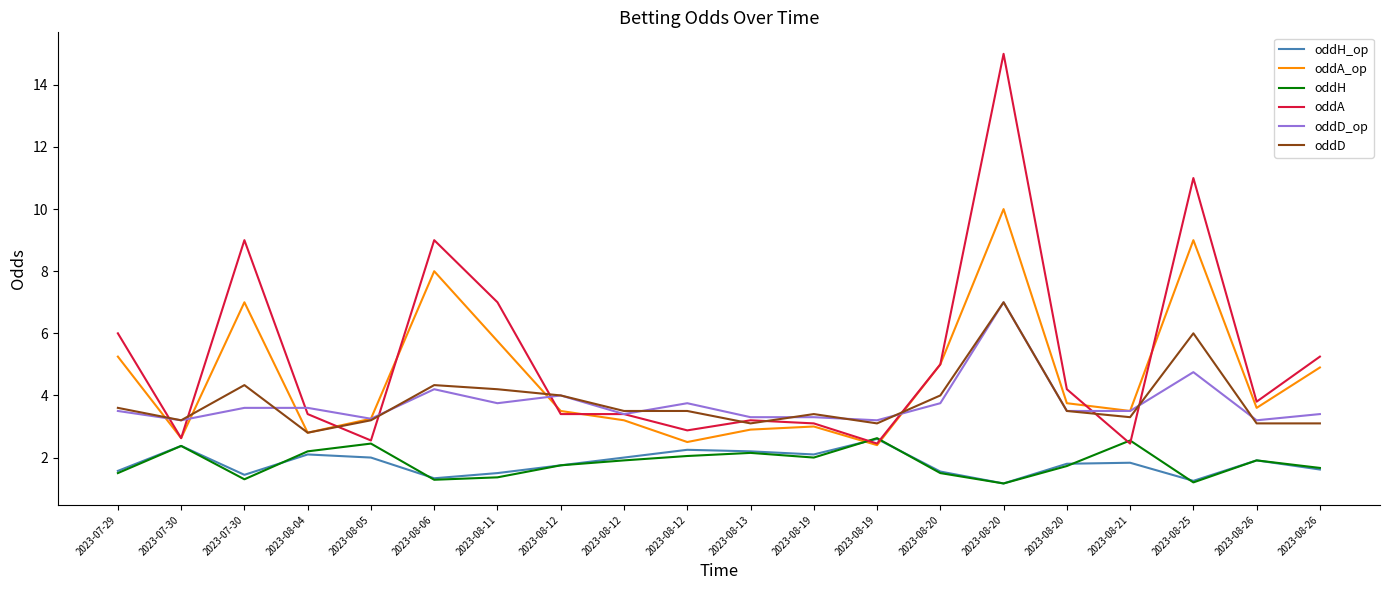

Is this an area chart (filled region under the line)?

No